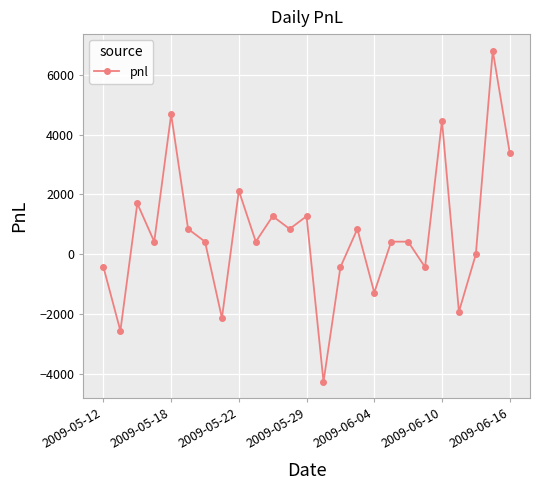

What is the difference between the second highest and minimum values?

8925.0